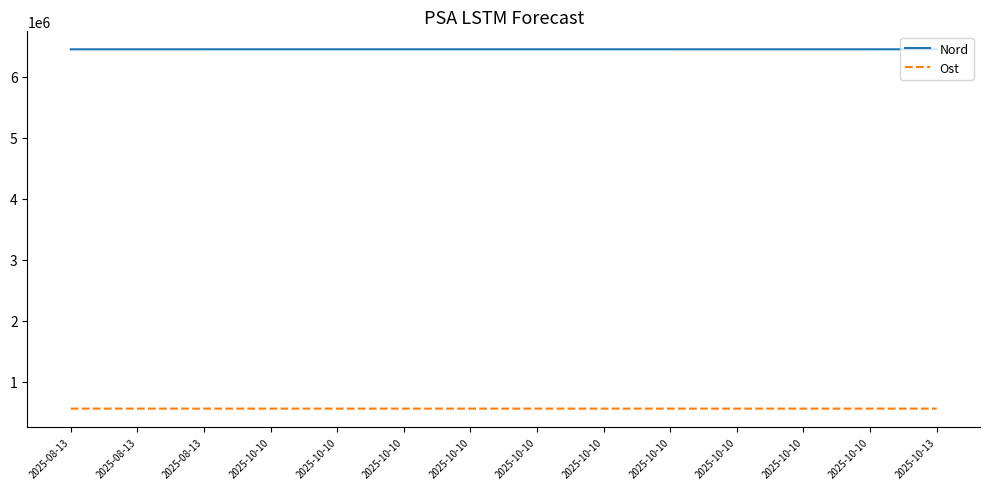

What are all the series names shown in the legend?

Nord, Ost